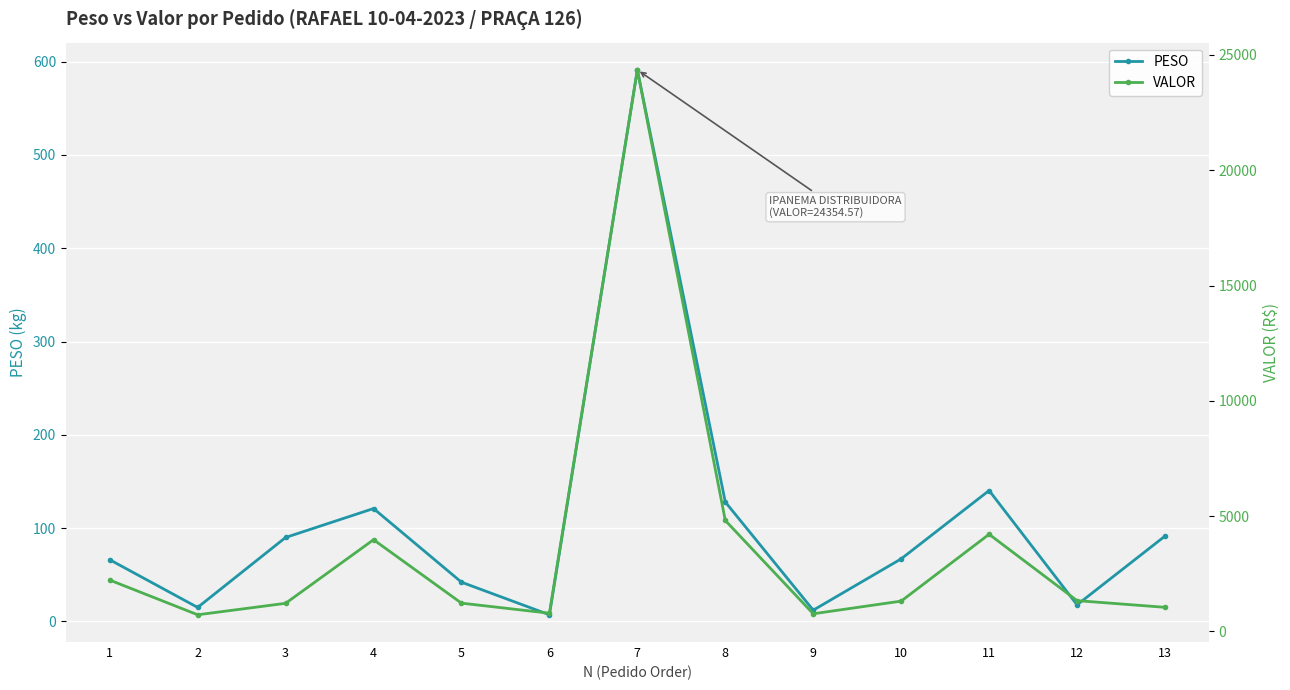

The PESO series shows 20.1 at 2. True or false?

False